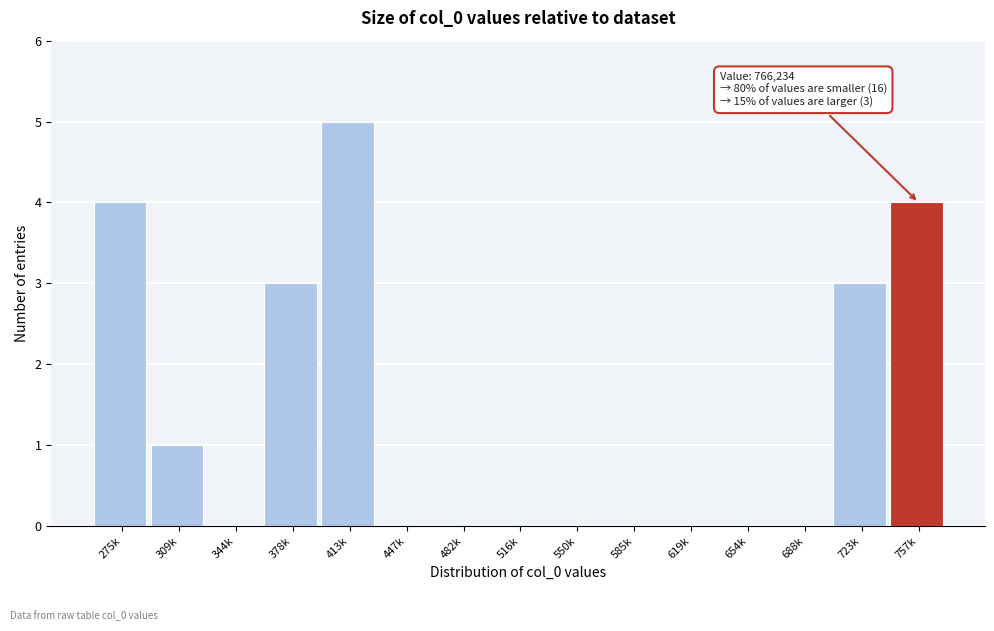

Reading right to left, extract all data points from this chart.

757k=4	723k=3	688k=0	654k=0	619k=0	585k=0	550k=0	516k=0	482k=0	447k=0	413k=5	378k=3	344k=0	309k=1	275k=4